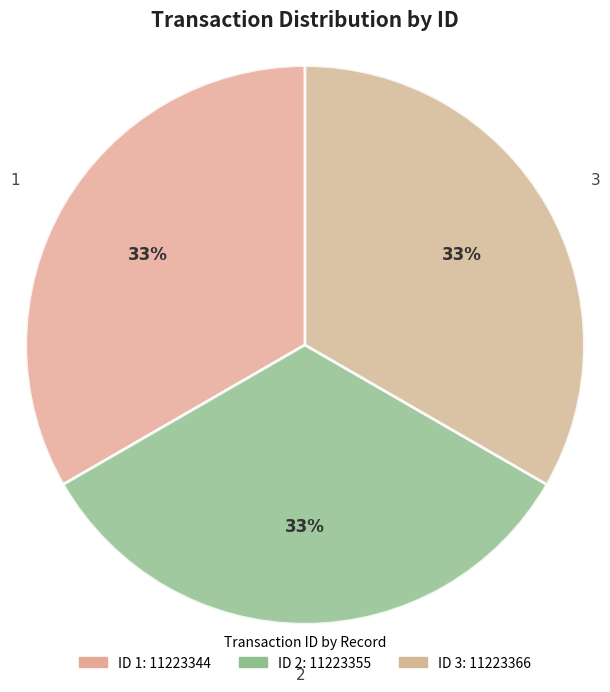

How many slices are in this pie chart?

3